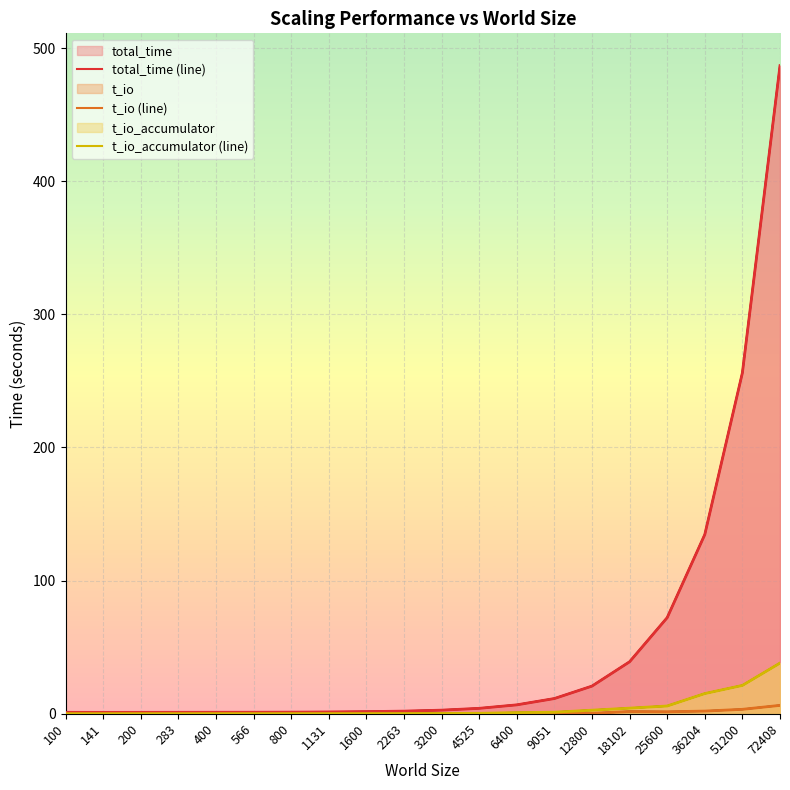

Does the chart display data point markers on the line(s)?

No